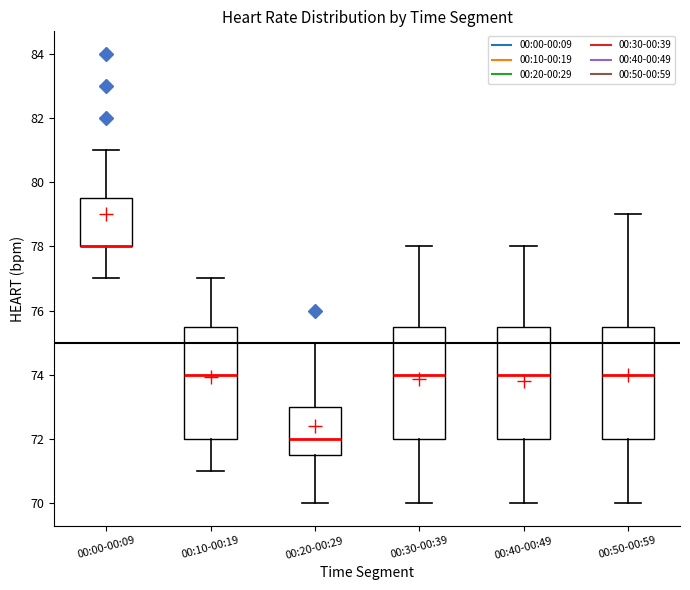

Where does the lower whisker of the box for 00:10-00:19 end on the y-axis? The values are not printed on the chart, so give them approximately, as read against the axis.

71.0